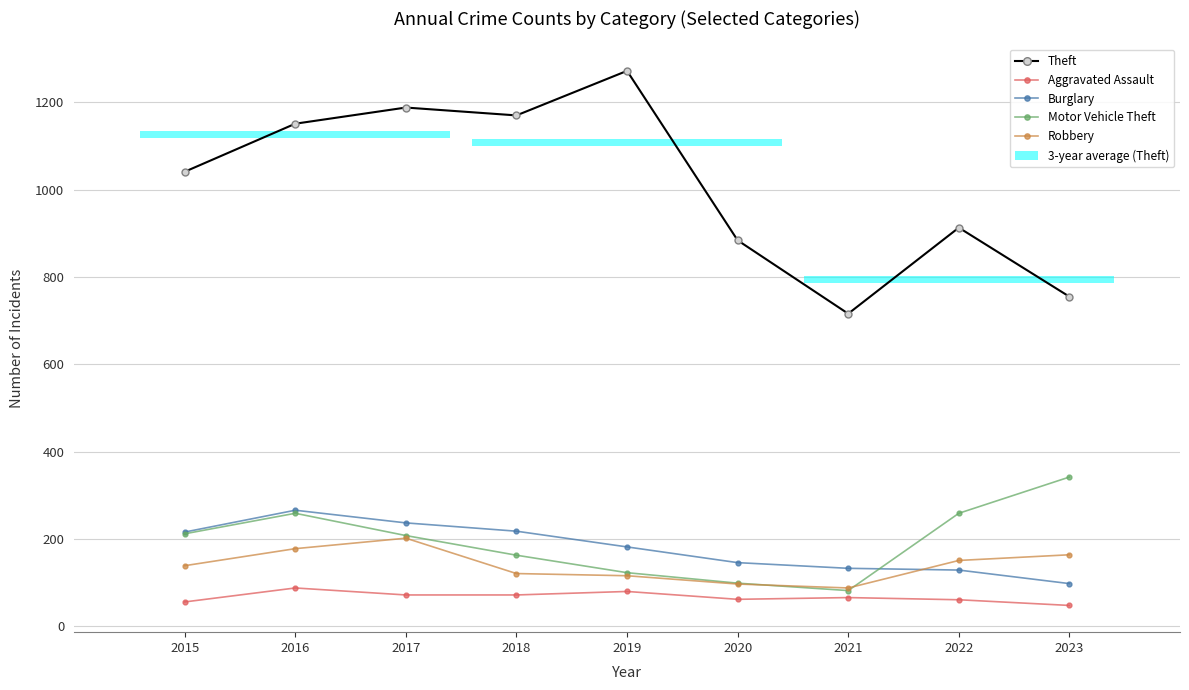

What is the sum of all Motor Vehicle Theft values?

1747